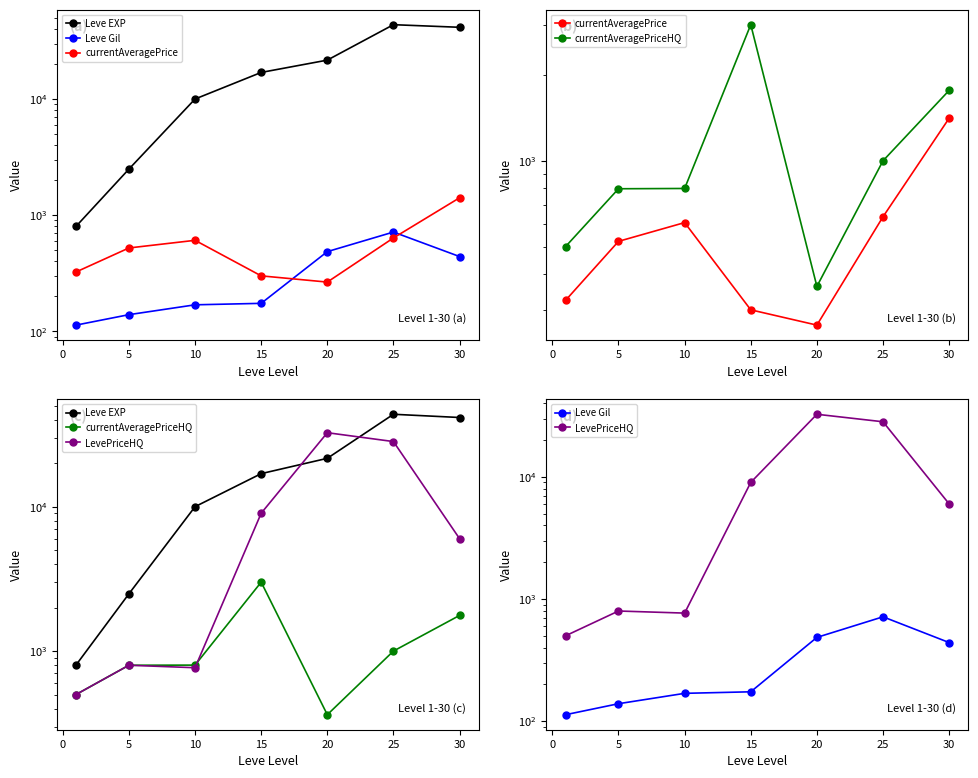

Which series has the largest total across all categories?

Leve EXP